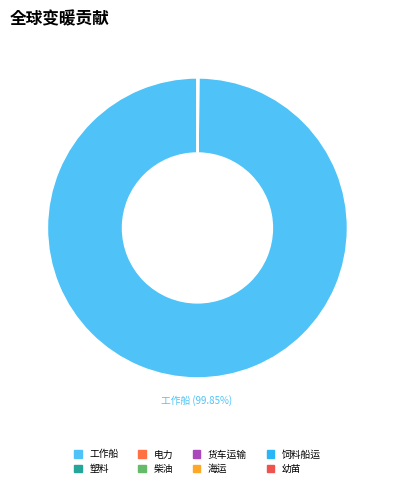

How many slices are in this pie chart?

8